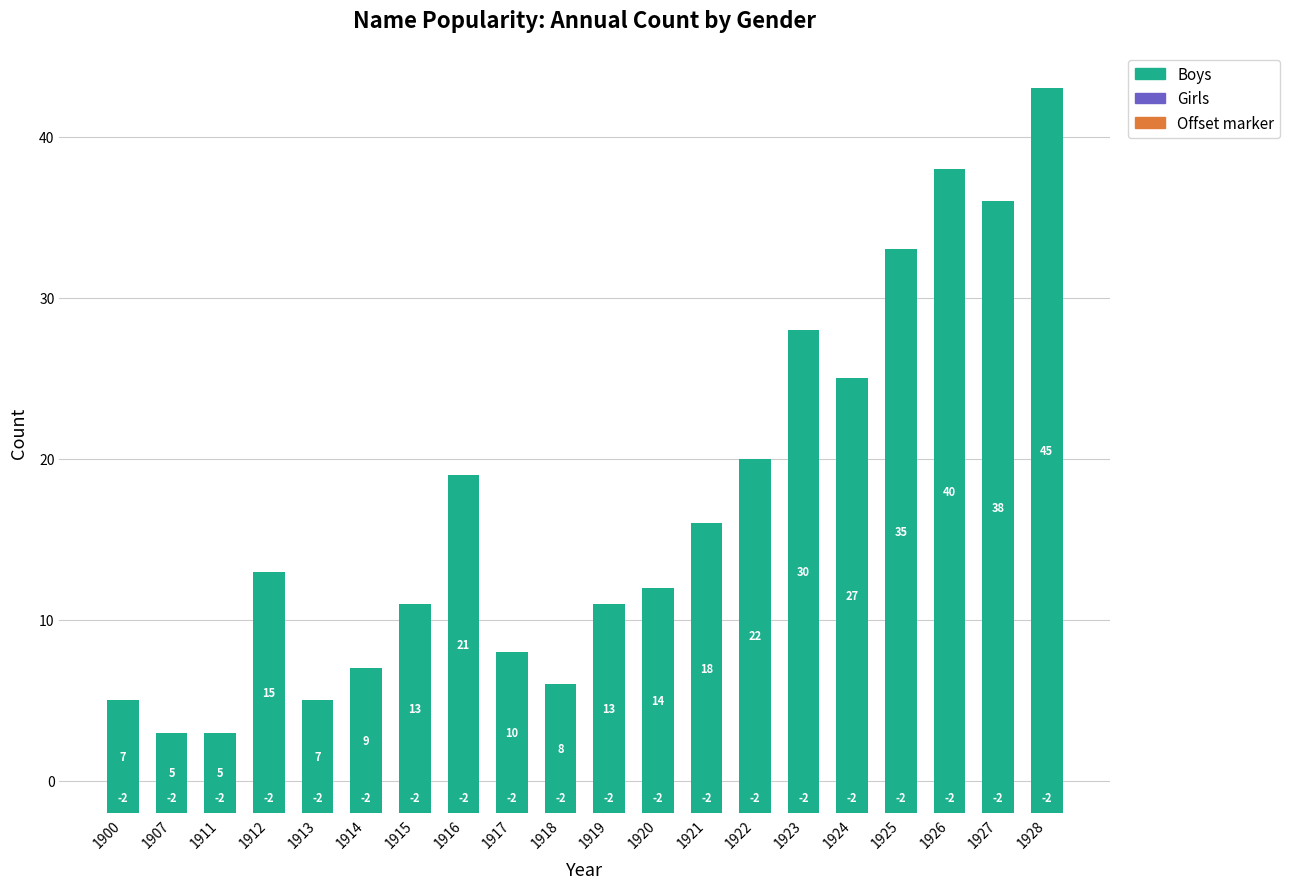

Is the value of Boys at 1913 greater than the value of Girls count (negative offset) at 1917?

Yes